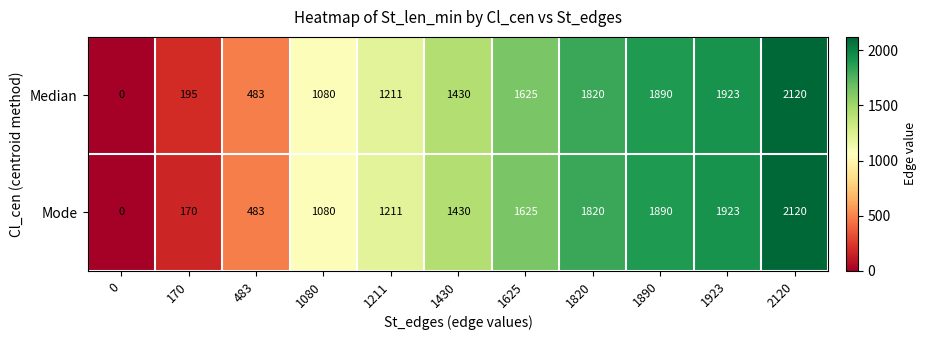

What is the difference between the highest and lowest values at 170?

25